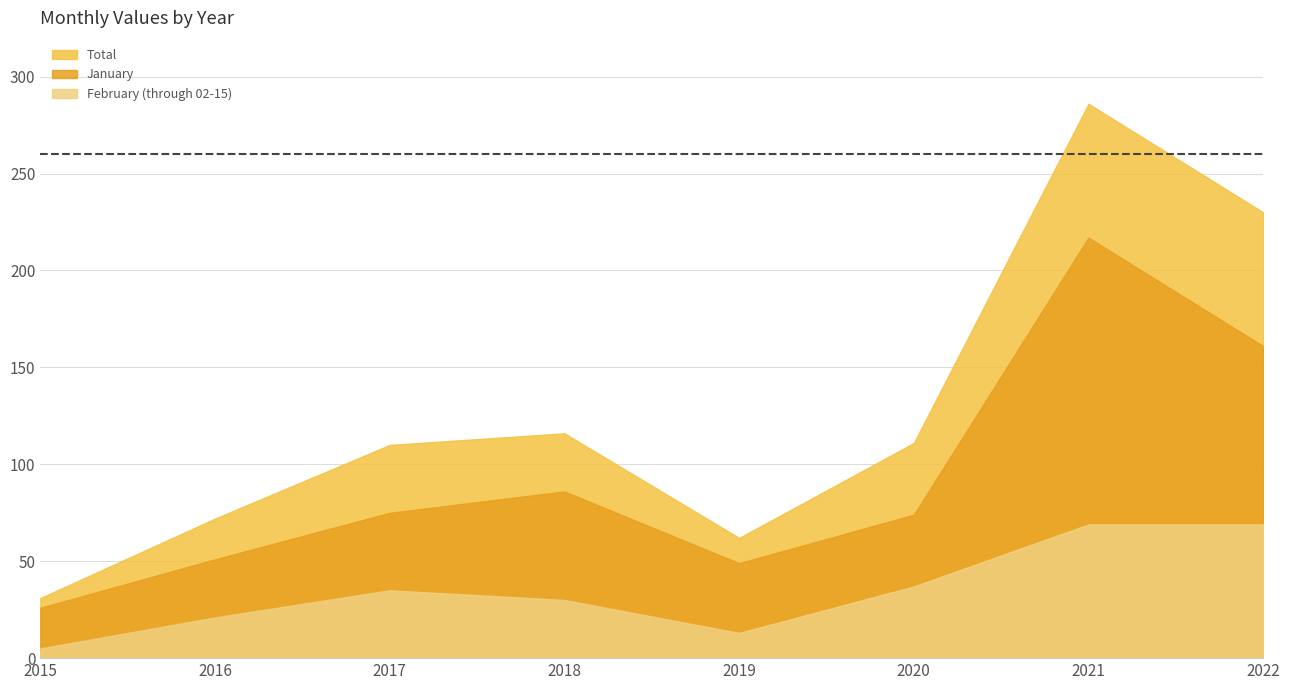

At which category does the chart reach its minimum across all series?

2015